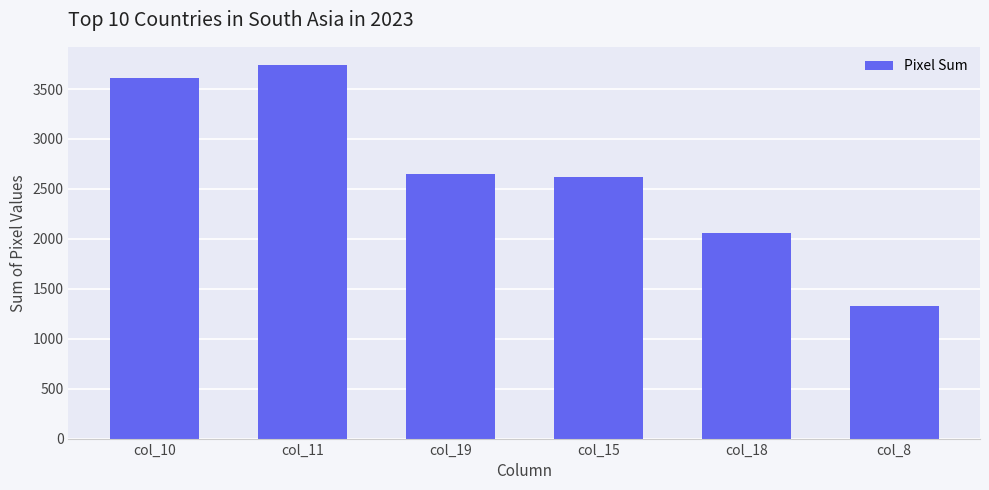

What is the sum of the values at col_8 and col_11?

5060